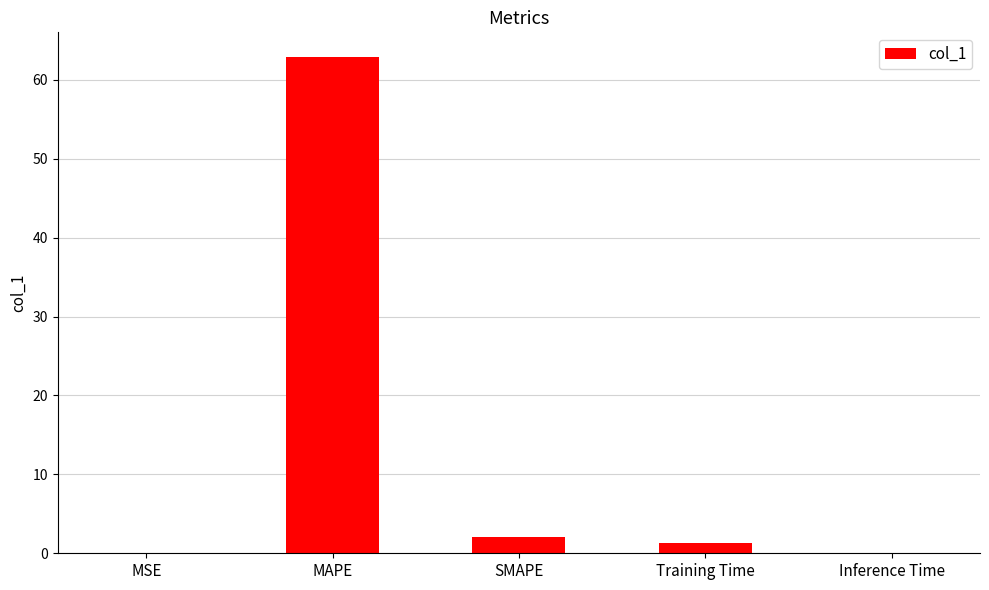

What is the maximum value shown in the chart?

62.9